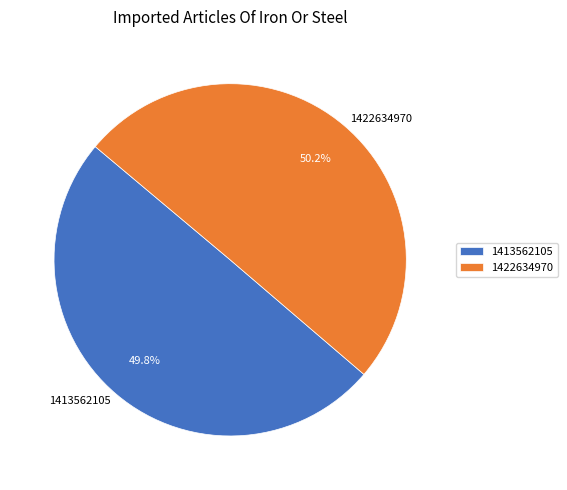

Is there a majority slice in this chart?

Yes